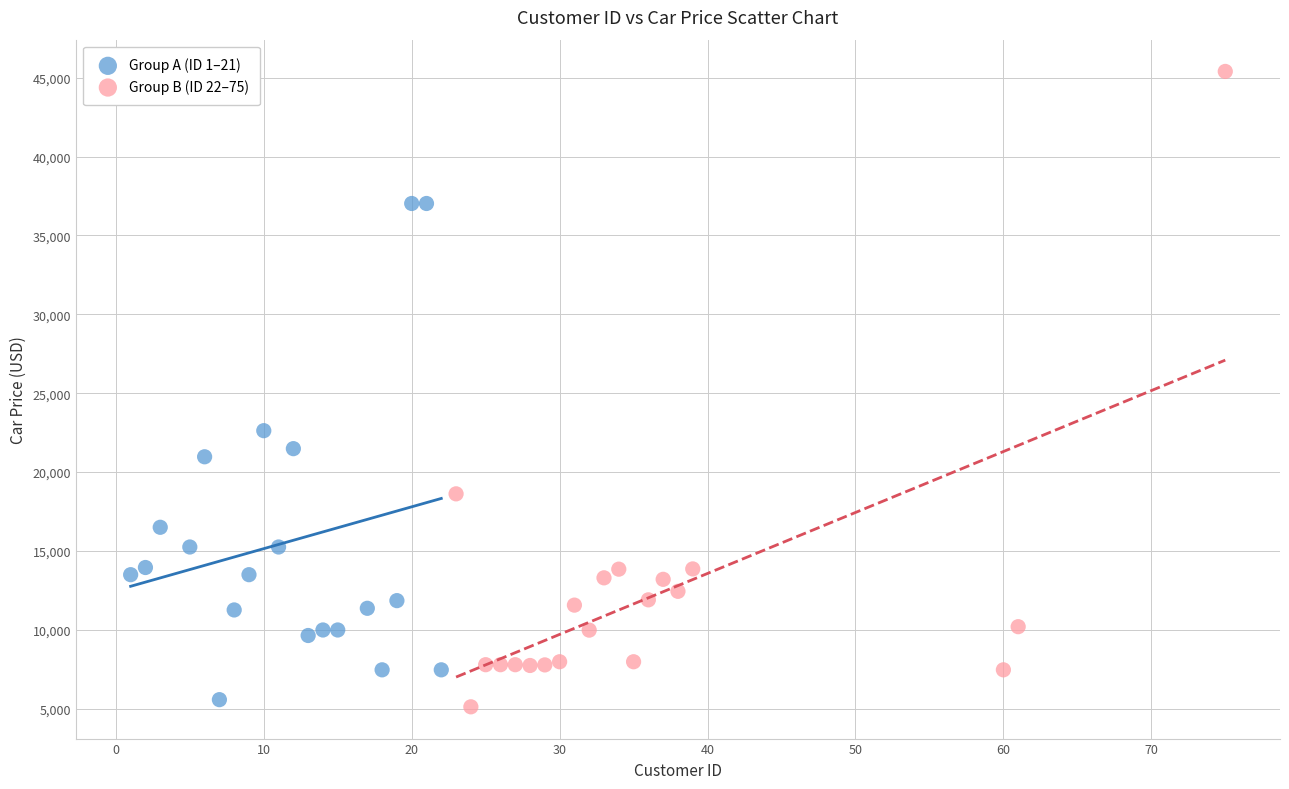

Which series contains the highest Y value?

Group B (ID 22–75)